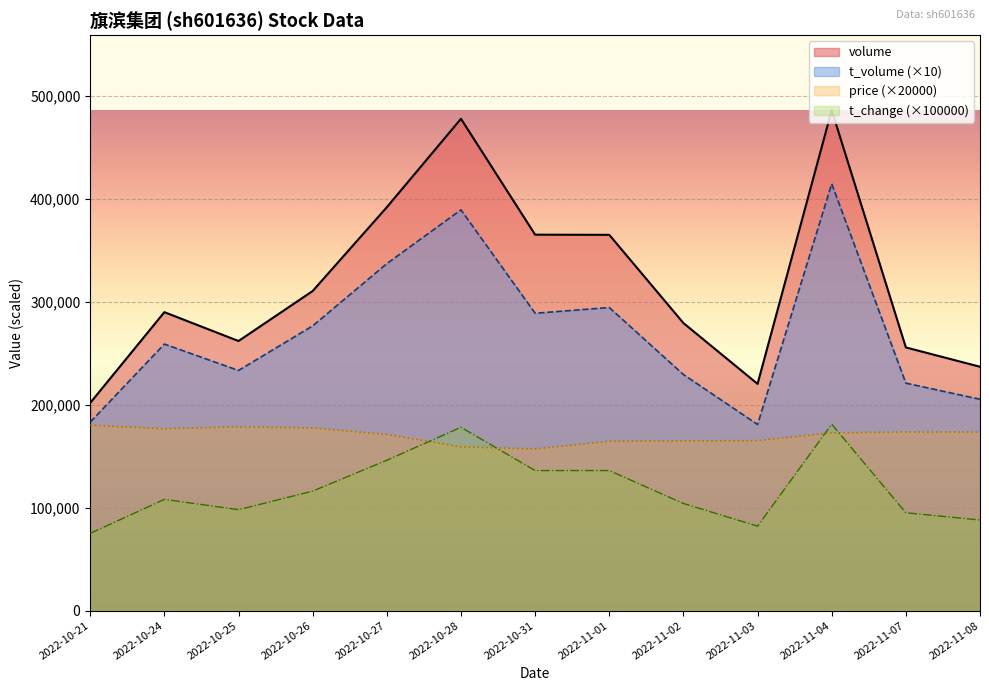

What position from the right is 2022-11-03?

4